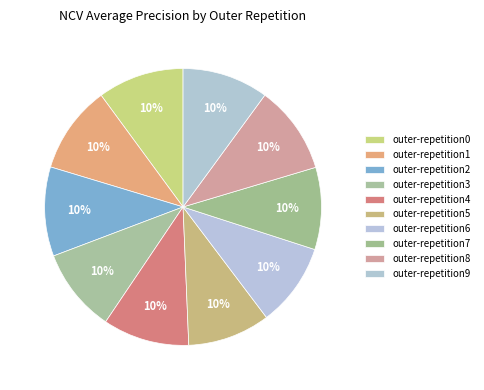

How many slices are in this pie chart?

10